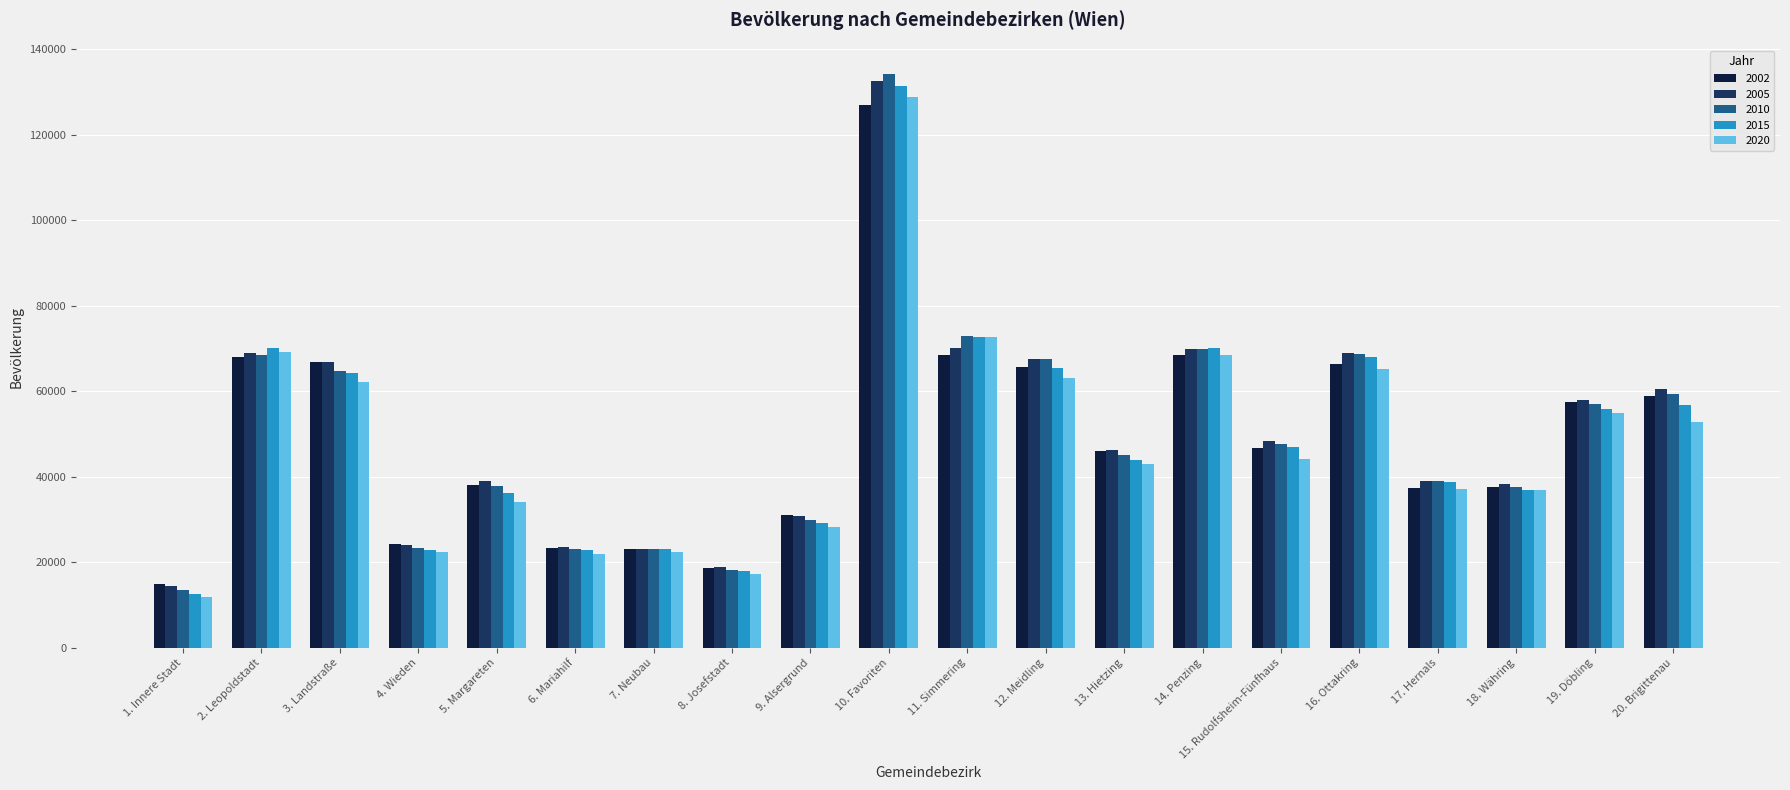

Is the value of 2002 at 15. Rudolfsheim-Fünfhaus greater than the value of 2015 at 13. Hietzing?

Yes